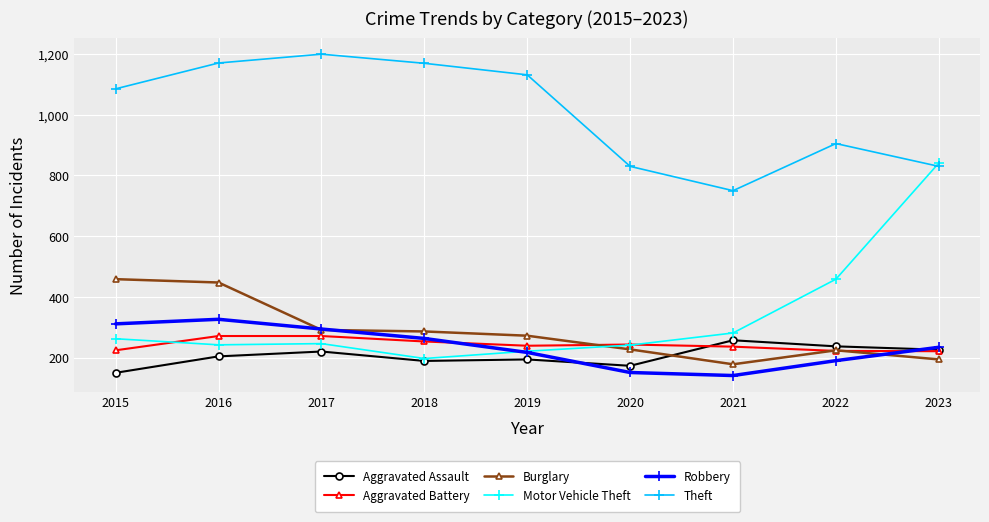

True or false: Aggravated Assault and Aggravated Battery intersect in this chart.

True